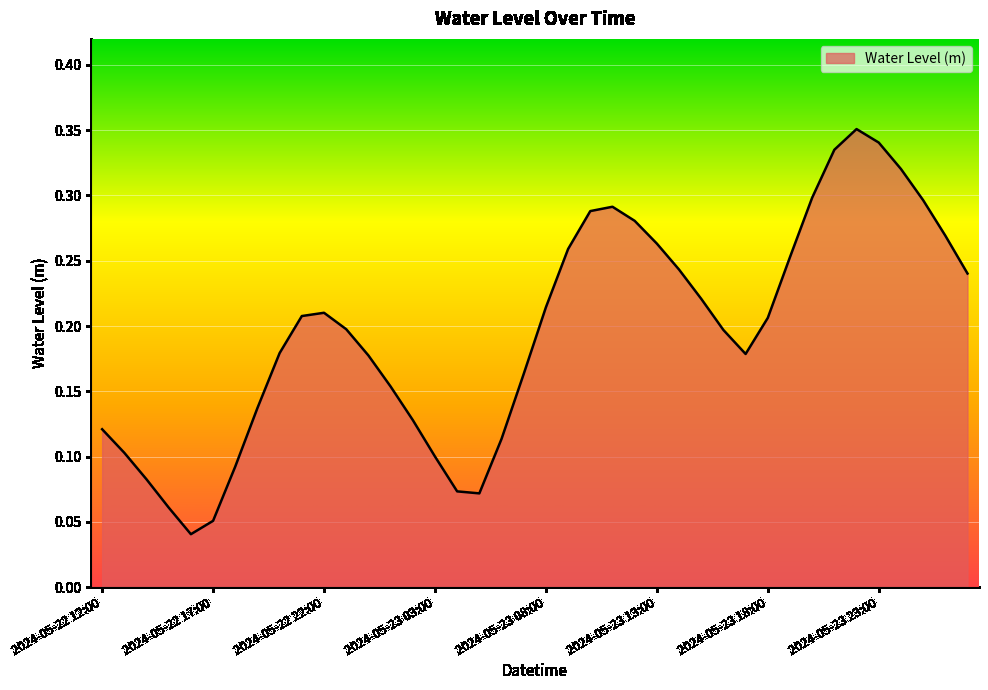

What is the greatest value displayed?

0.4